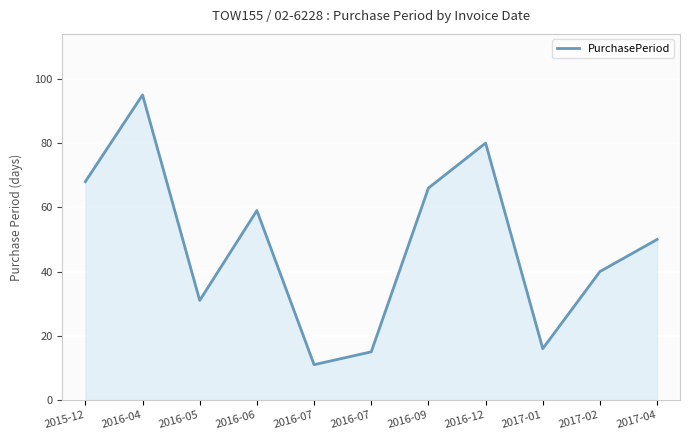

How many lines are shown in the chart?

1